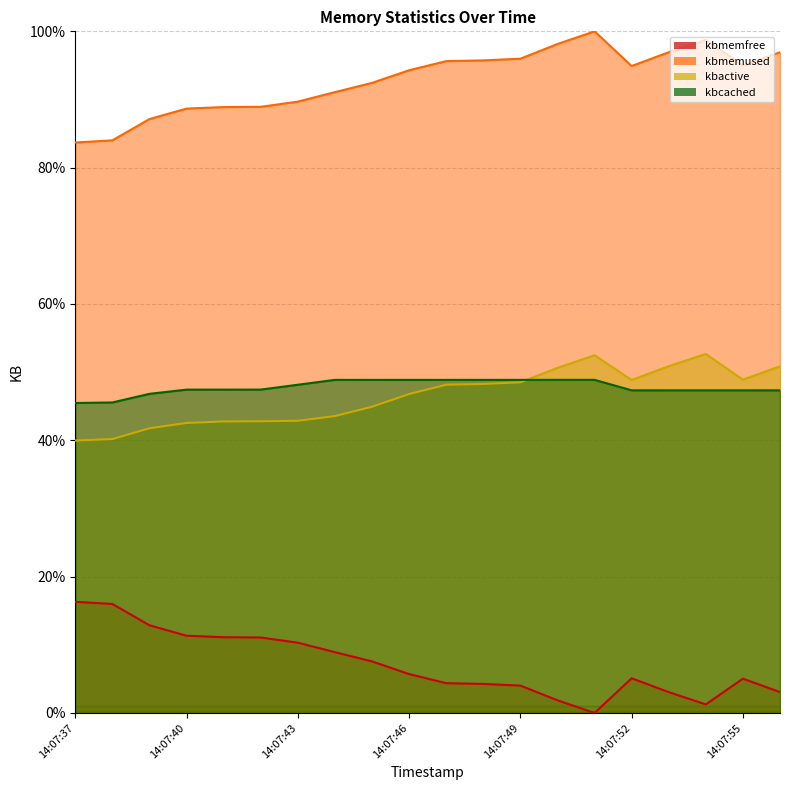

What is the maximum value shown in the chart?

100.0